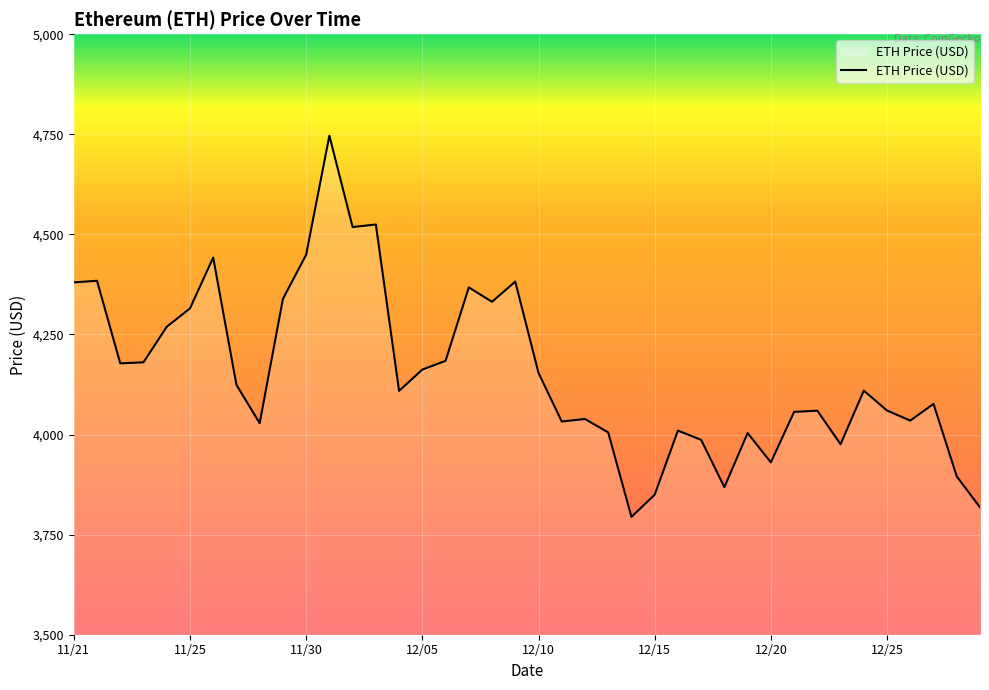

What is the maximum value shown in the chart?

4746.4